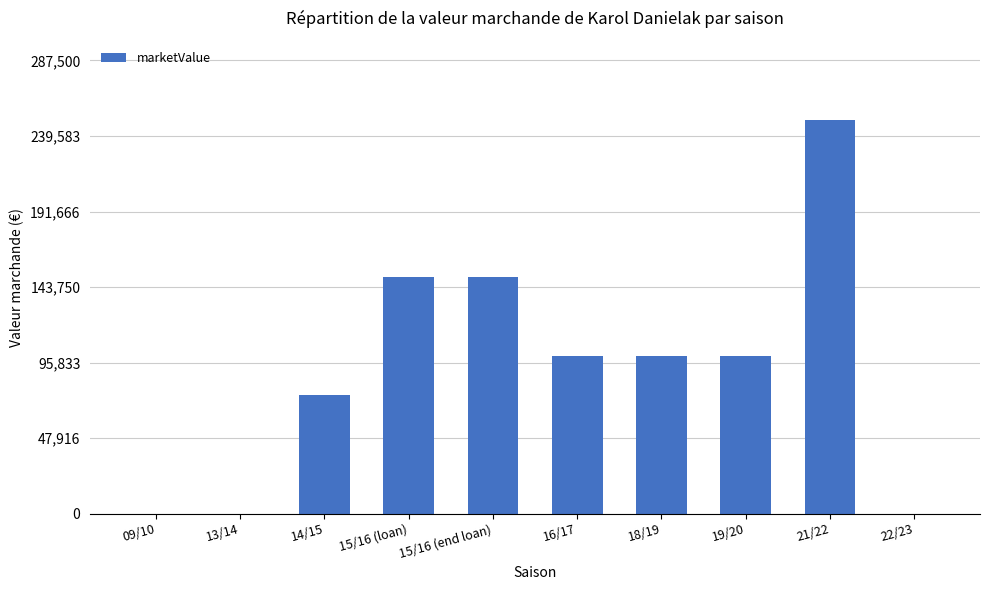

Which has a higher value, 19/20 or 15/16 (end loan)?

15/16 (end loan)